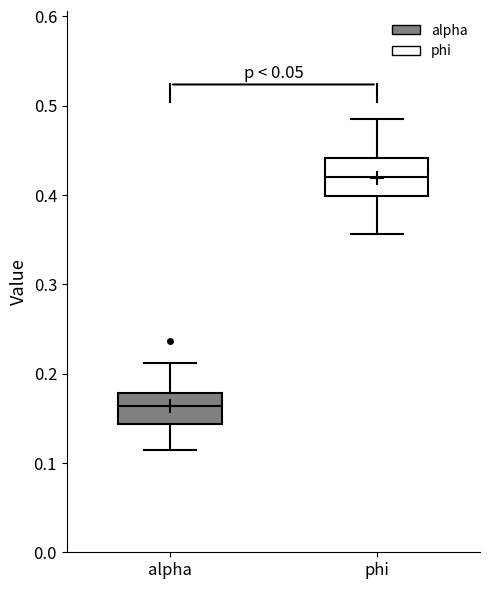

Where does the median line of the box for phi sit on the y-axis? The values are not printed on the chart, so give them approximately, as read against the axis.

0.42